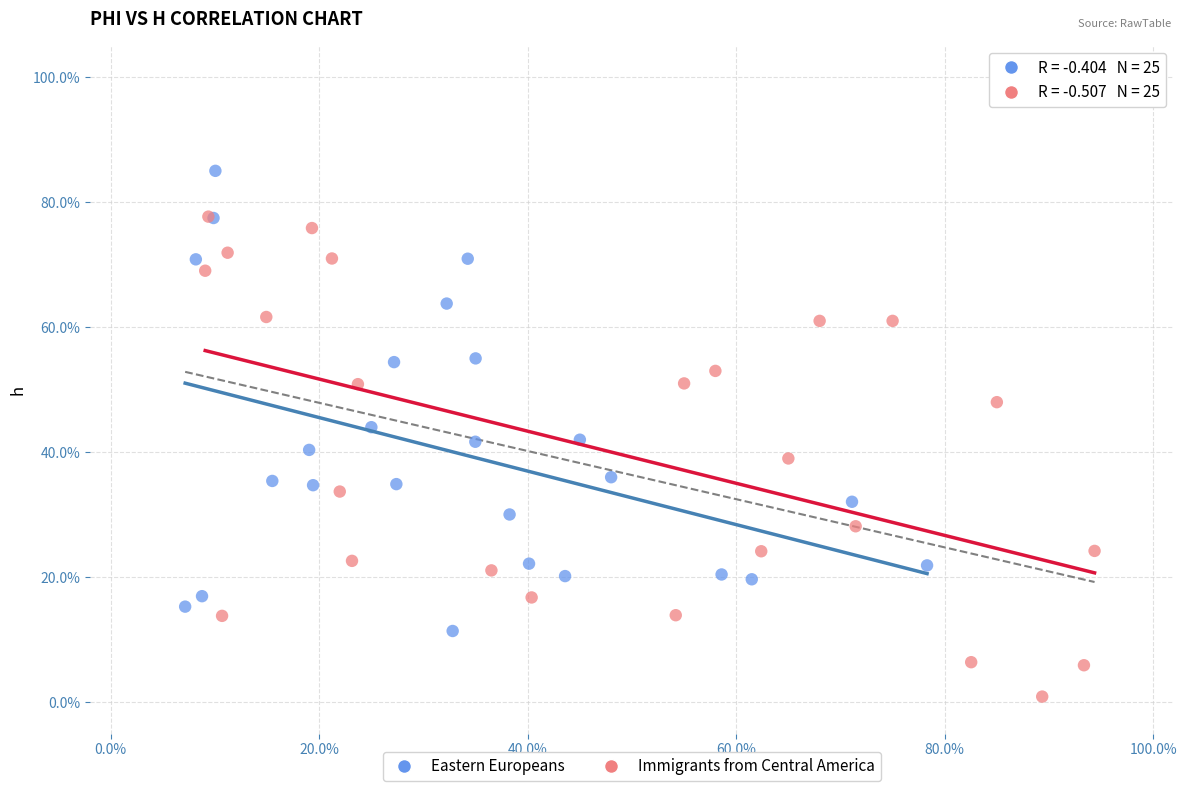

Which series contains the highest Y value?

Eastern Europeans